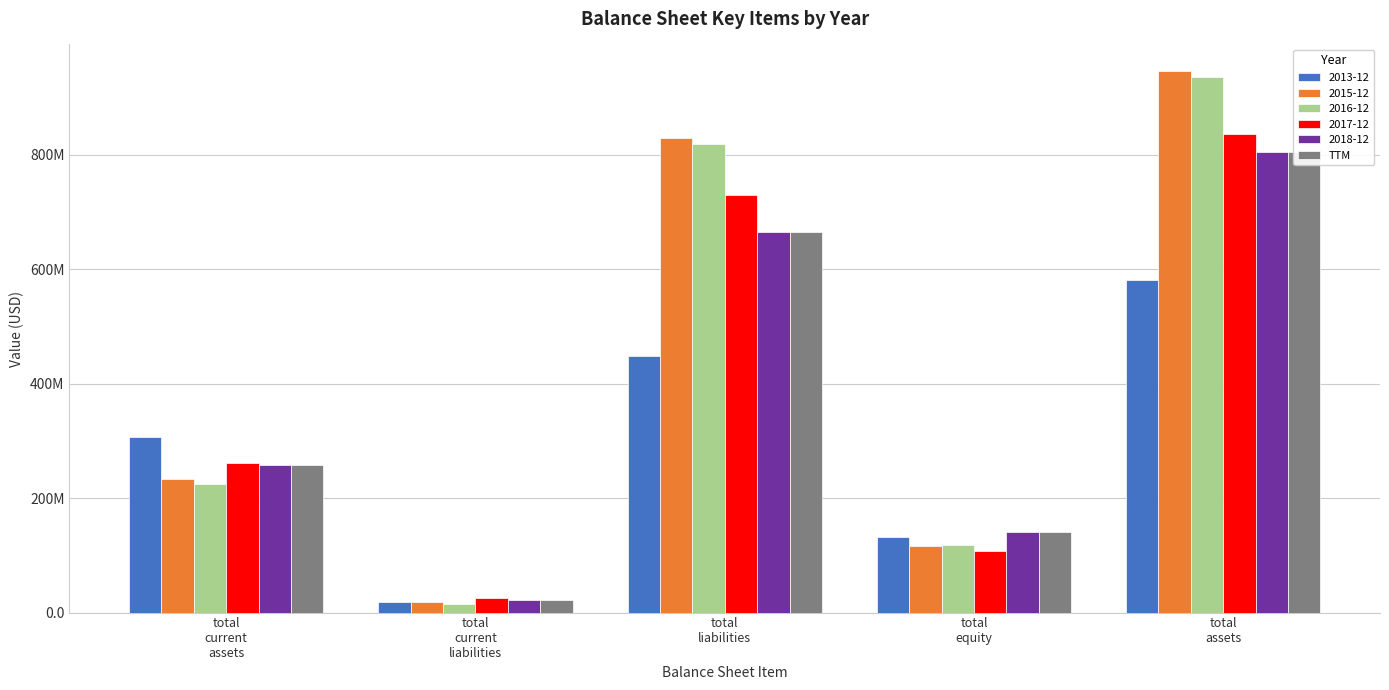

The value at total
liabilities is 664527000. True or false?

True